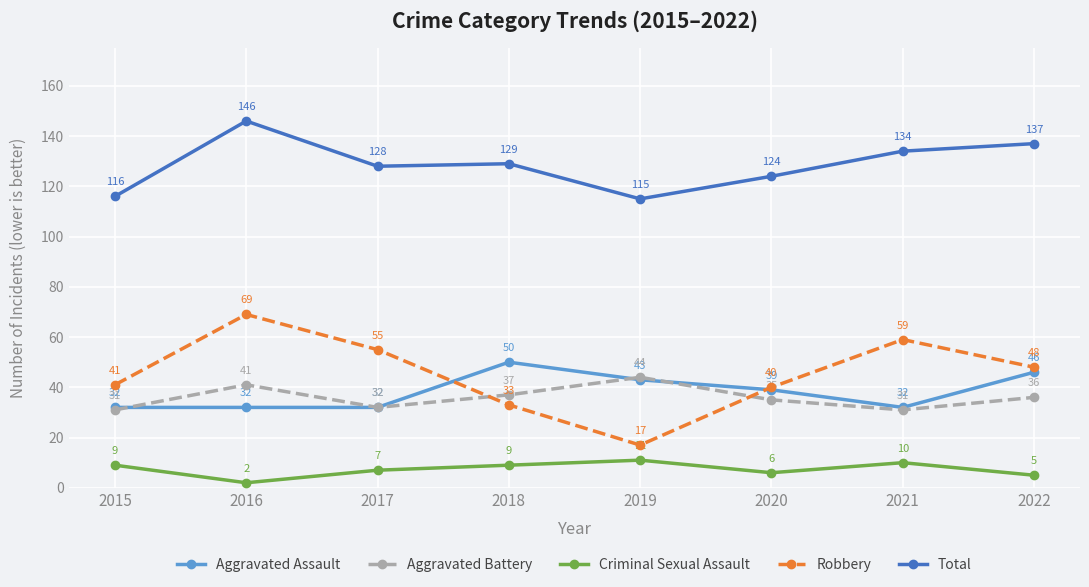

In Robbery, how many points are lower than both neighbors (excluding endpoints)?

1